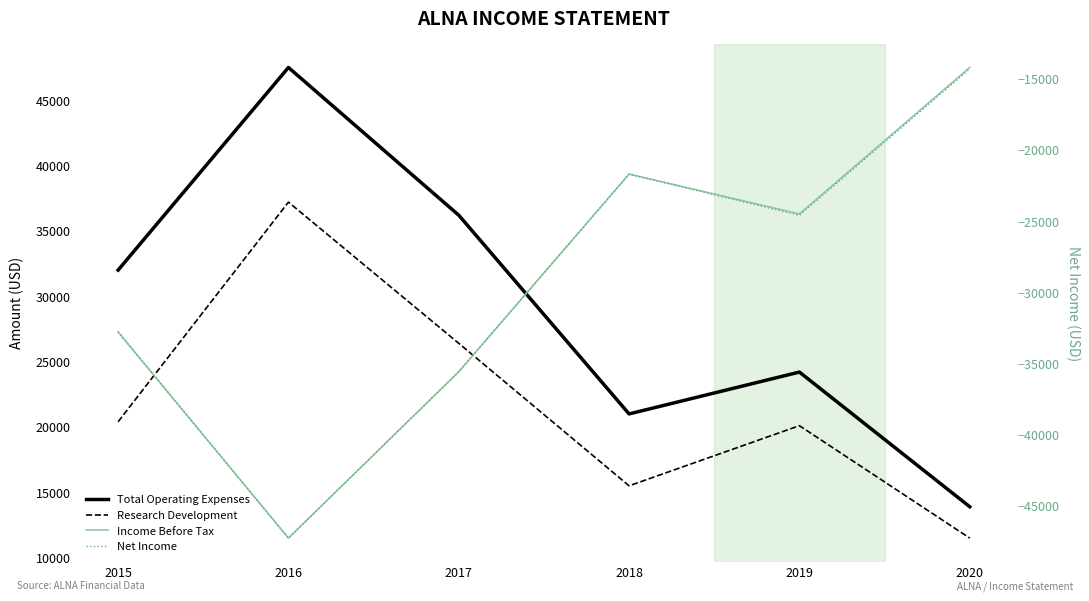

True or false: Income Before Tax and Total Operating Expenses intersect in this chart.

False